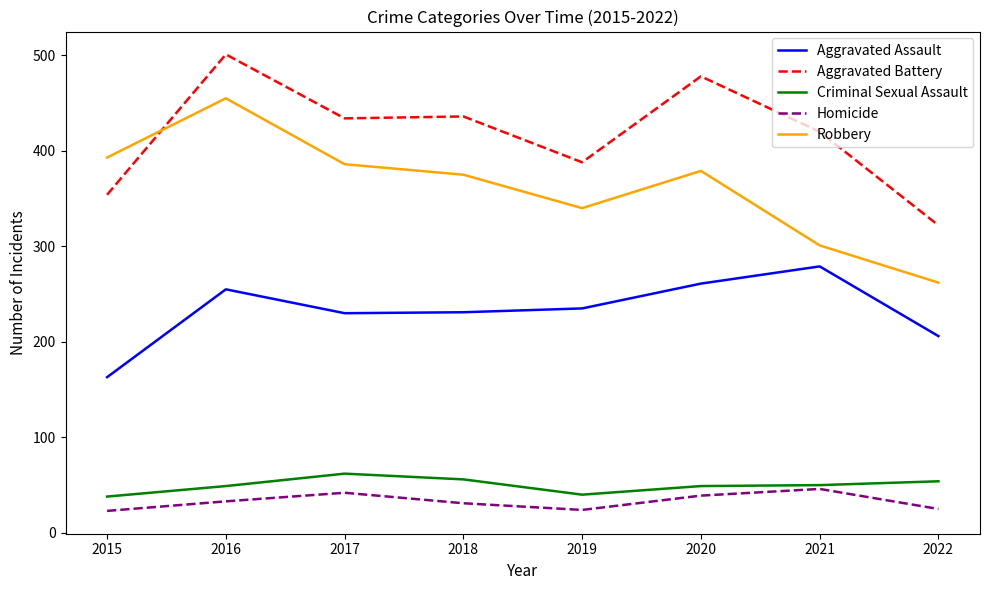

What is the average value of the Homicide series?

33